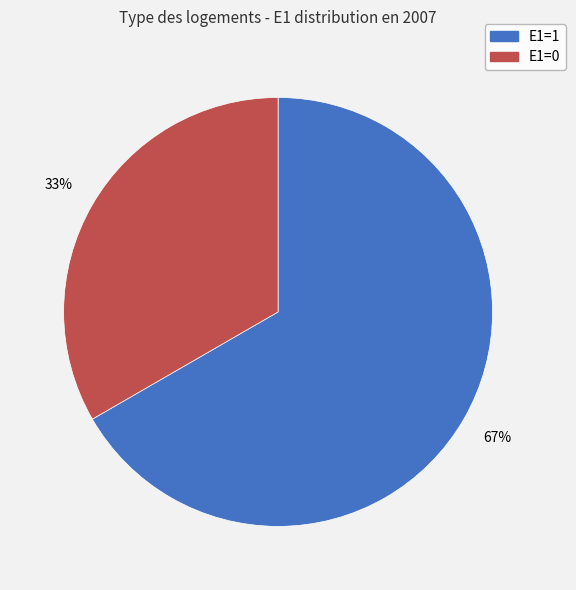

Count the number of slices in the pie.

2